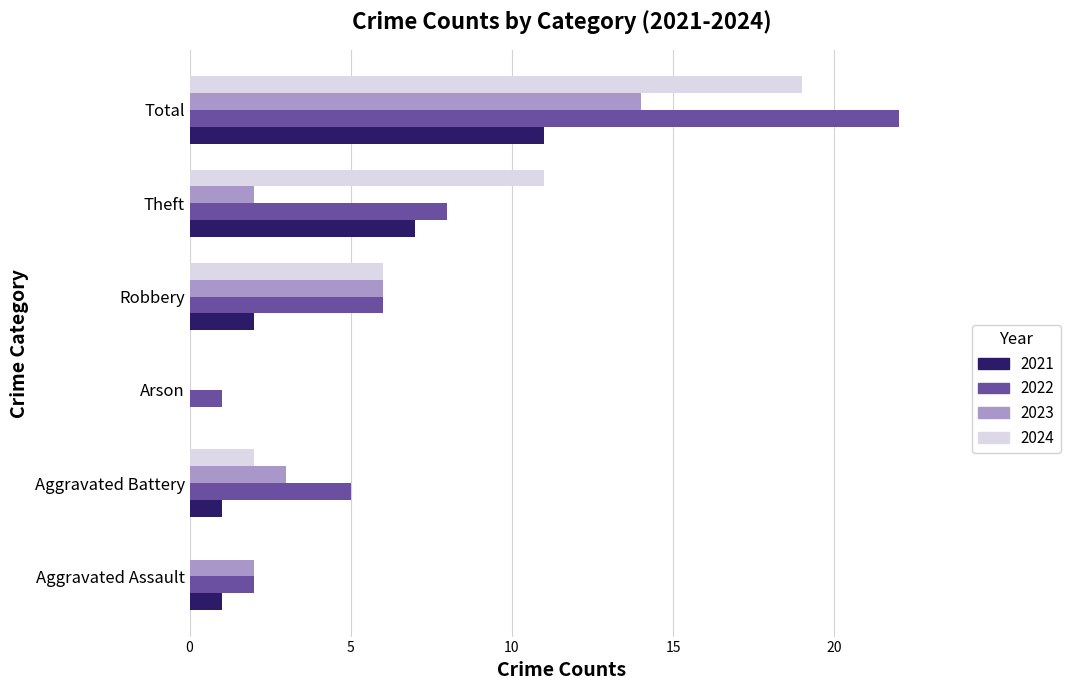

How many distinct data groups are displayed?

4